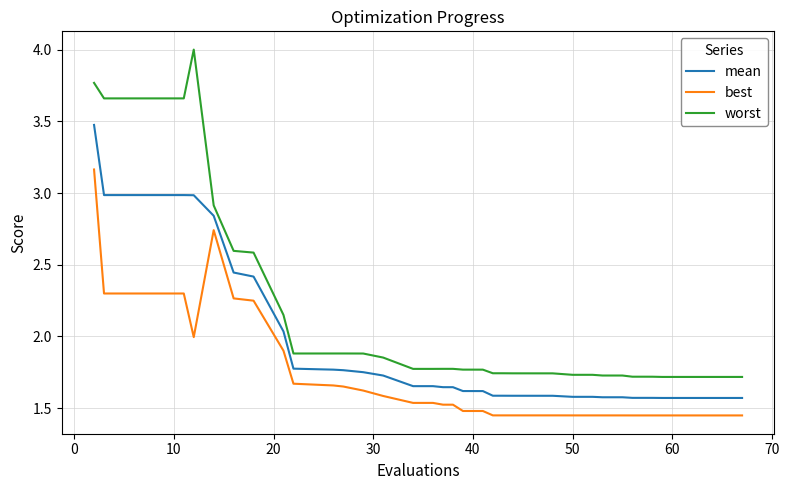

Which series has the widest spread of values?

worst